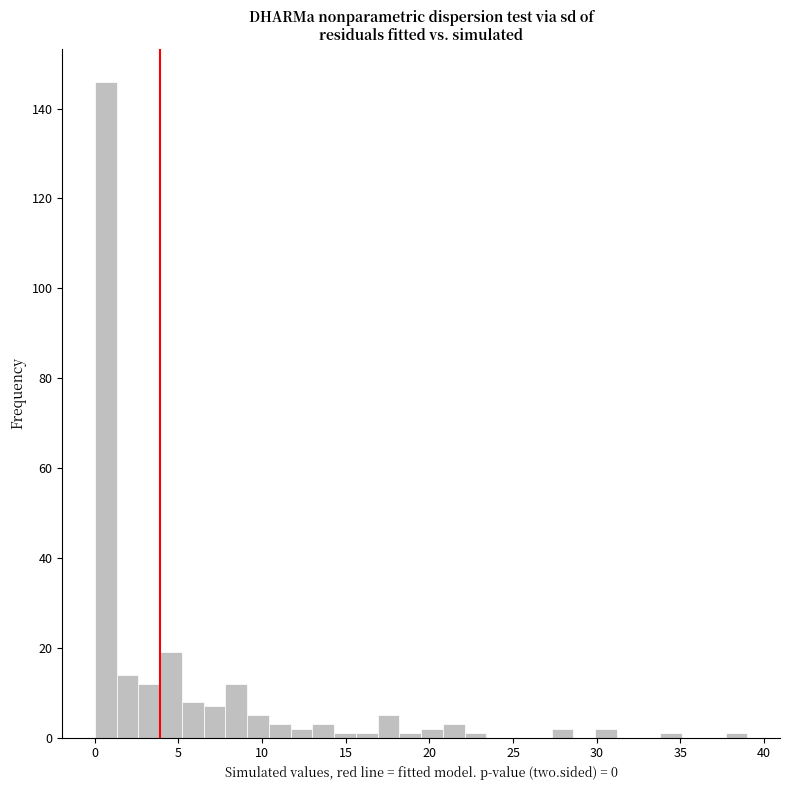

Read against the x-axis, roughly where is the centre of the tallest bar?

0.5